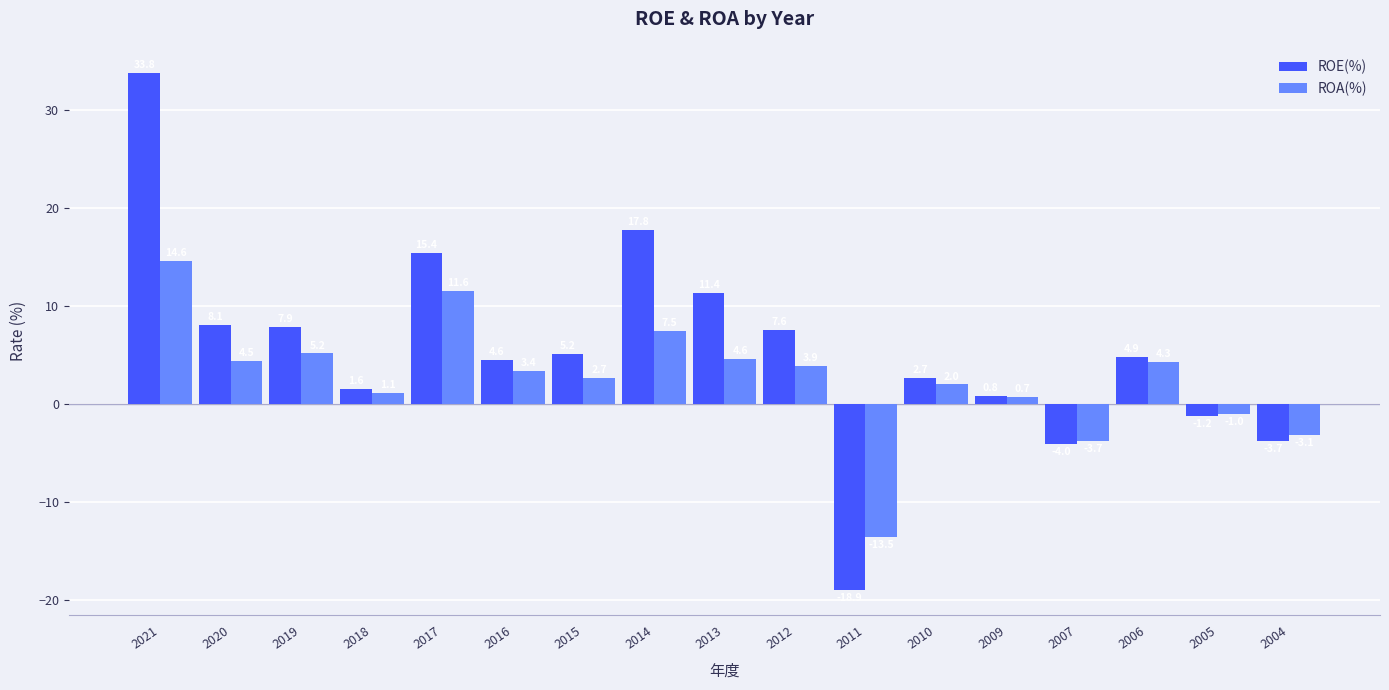

At which category is the sum across all series the highest?

2021